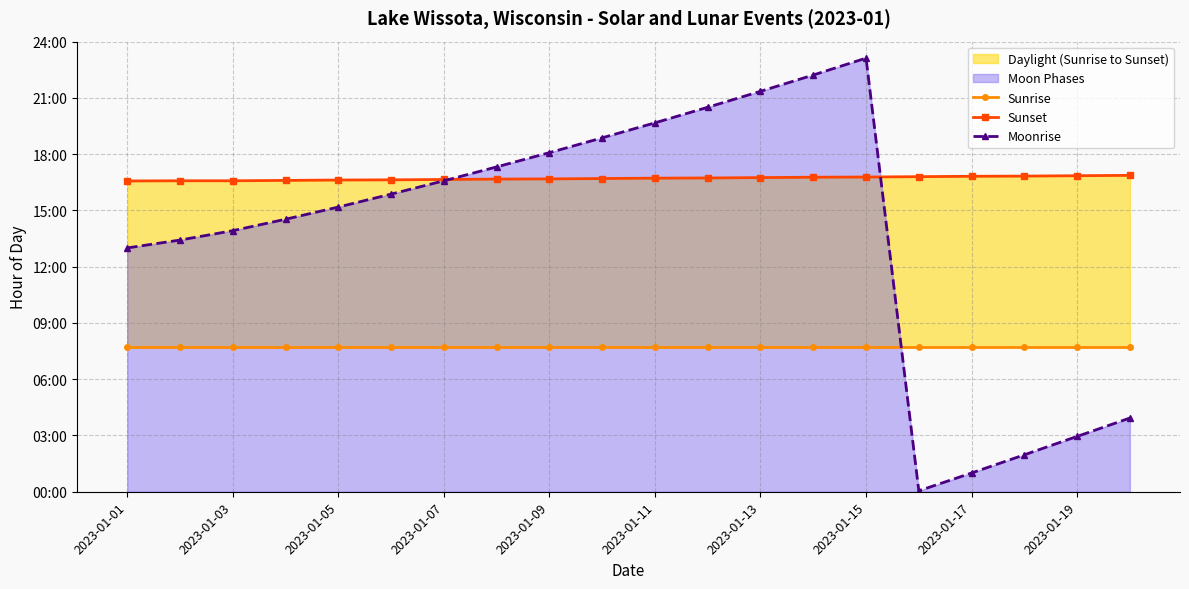

How many intersections are there between Moonrise and Sunrise?

1